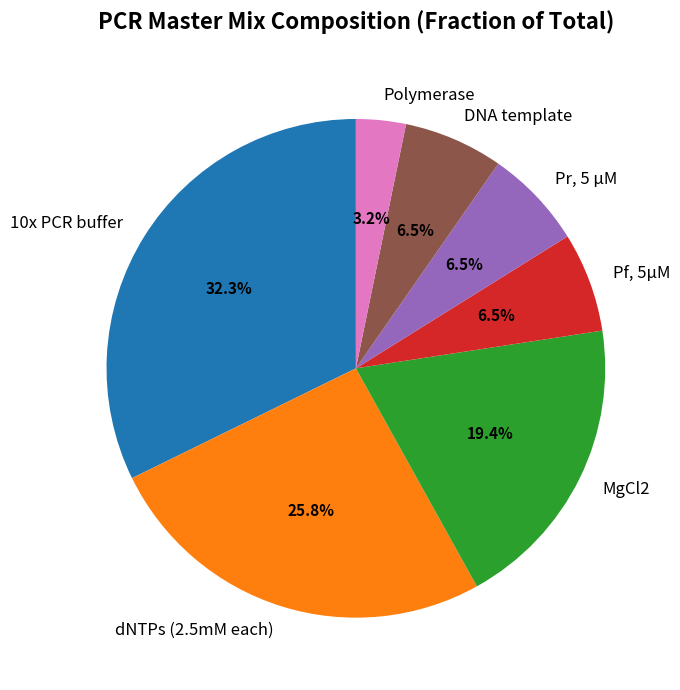

The 10x PCR buffer slice represents 32% of the pie. True or false?

True